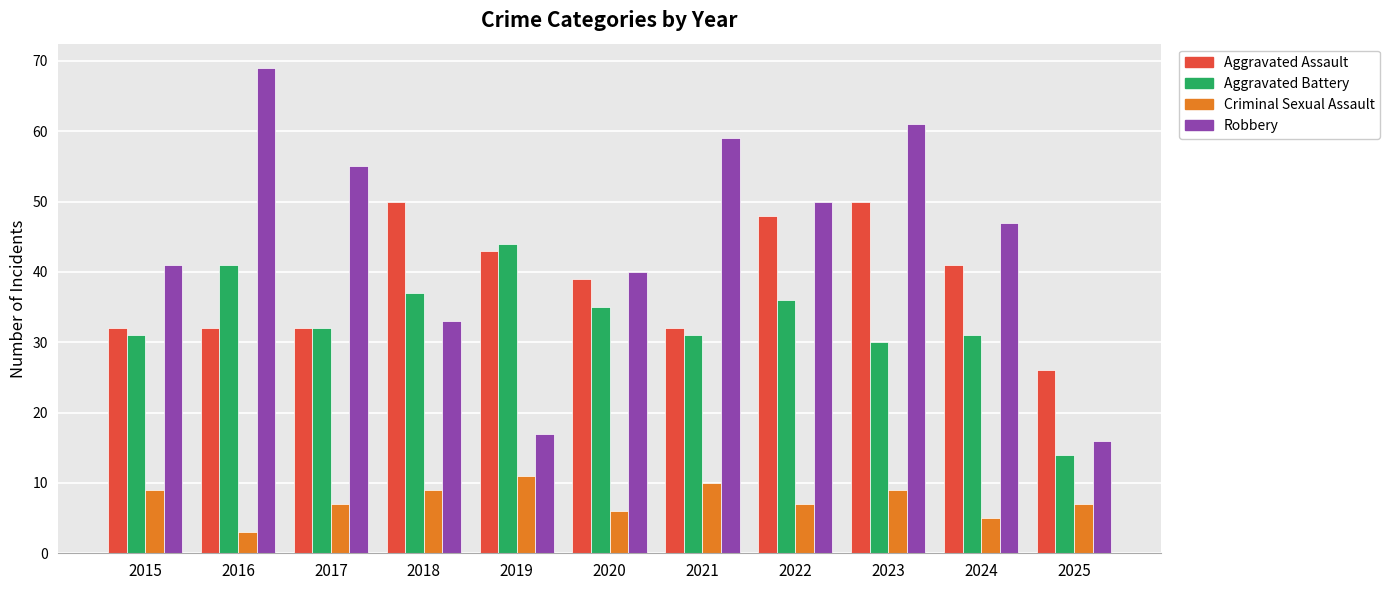

Is it true that Robbery equals 15 at 2015?

False